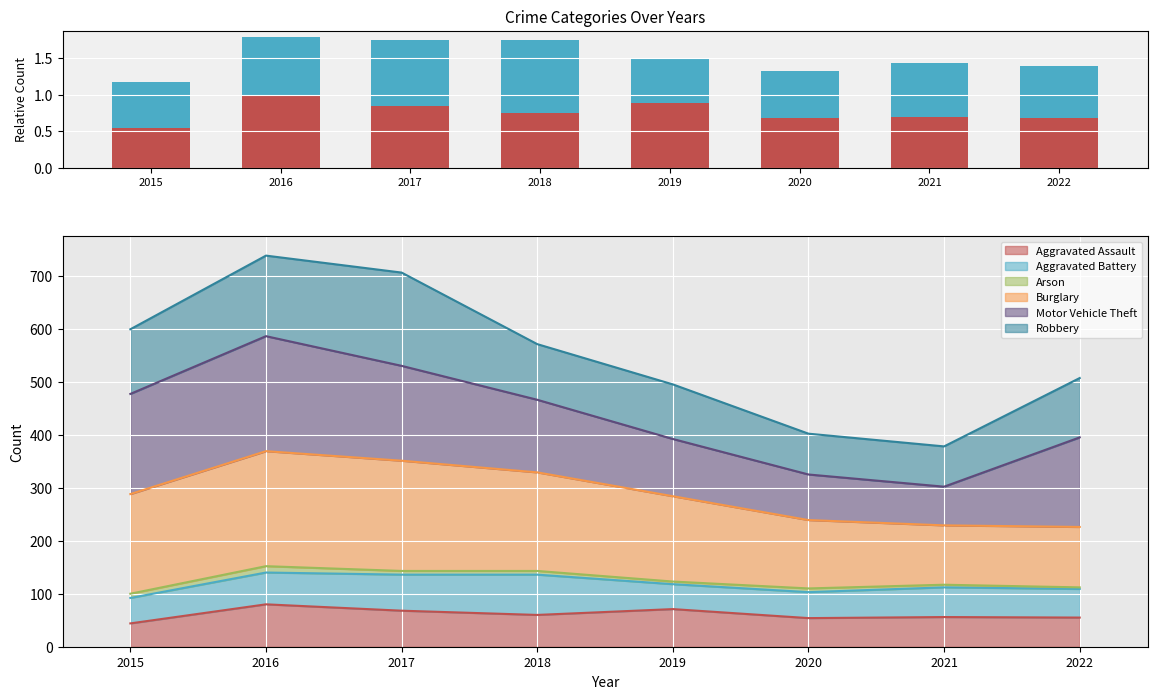

The Aggravated Battery series shows 0.6 at 2019. True or false?

True